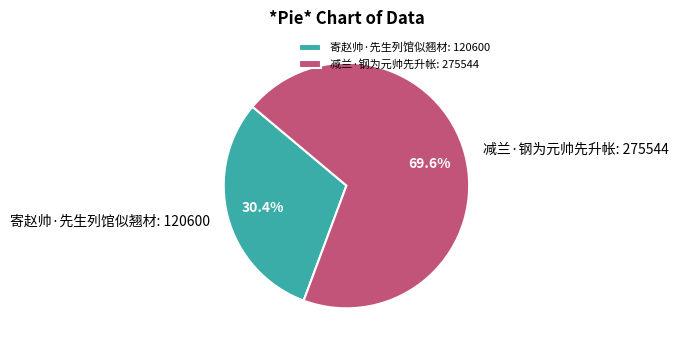

Approximately how many times larger is the value at 寄赵帅·先生列馆似翘材 compared to 减兰·钢为元帅先升帐?

0.4